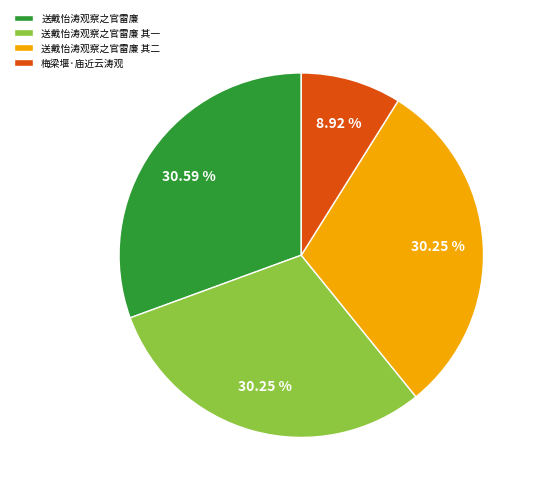

To the nearest percent, what portion does 送戴怡涛观察之官雷廉 其一 represent?

30%